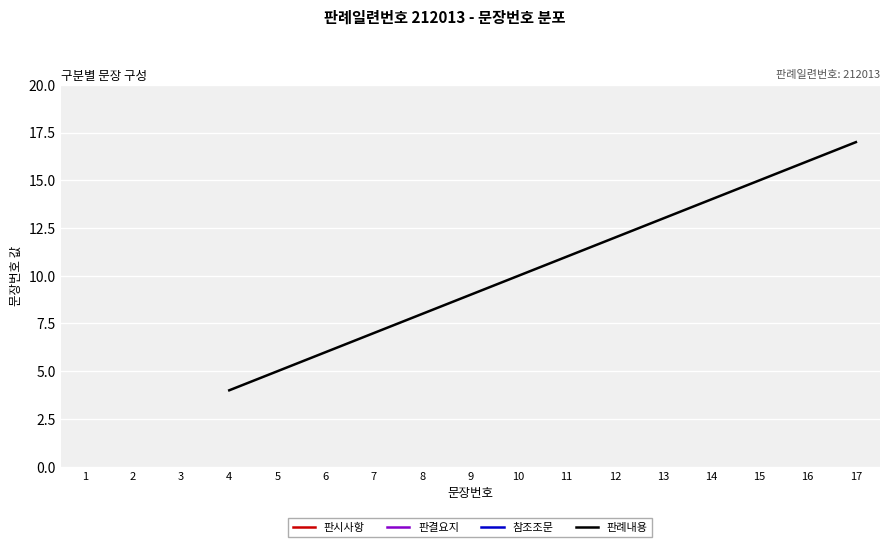

What is the minimum value for 판례내용?

4